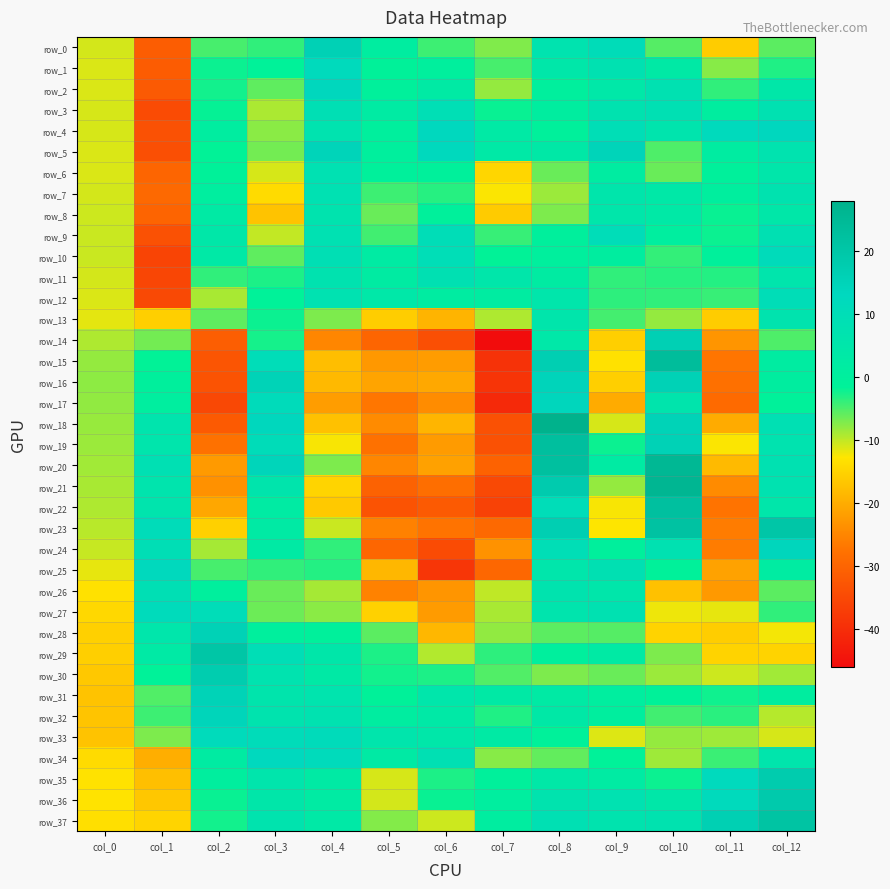

At which category is the sum across all series the highest?

col_8